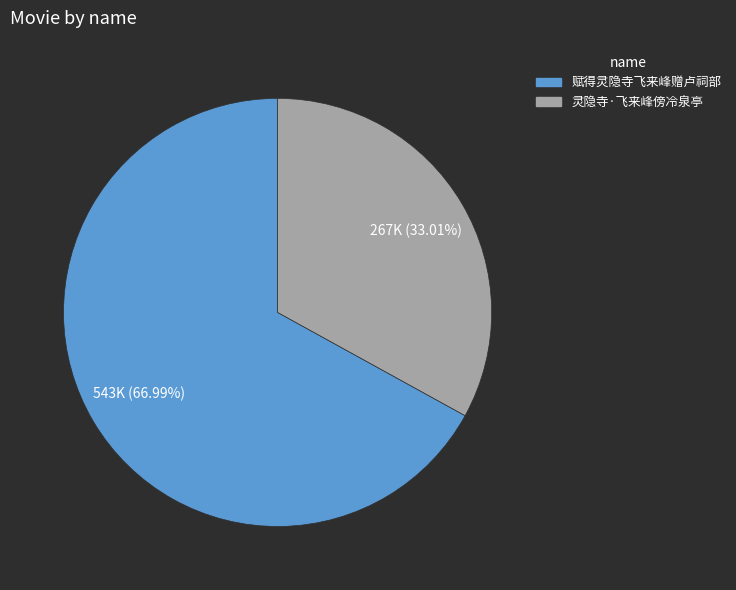

Is there any slice that represents more than half of the pie?

Yes